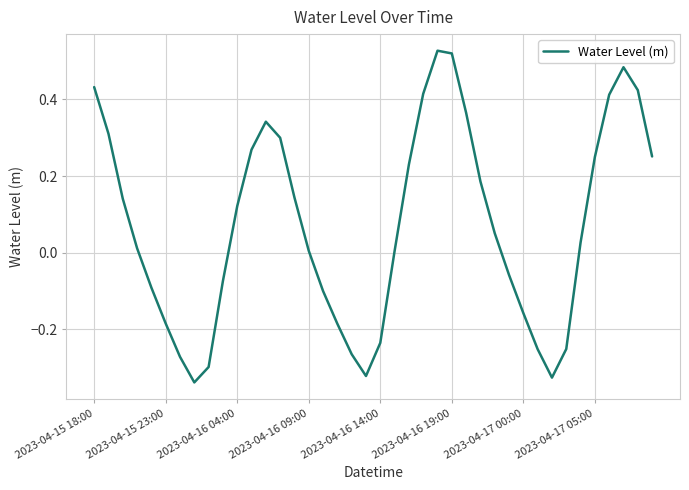

The value at 2023-04-16 04:00 is 0.2. True or false?

False